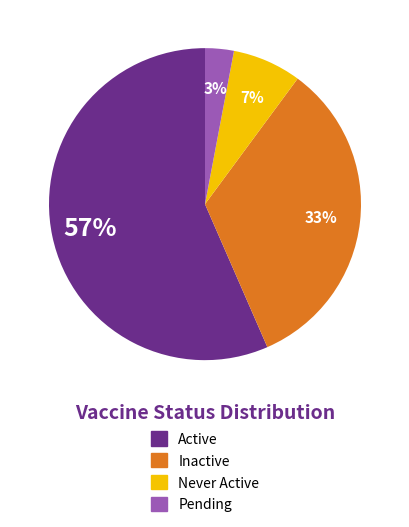

To the nearest percent, what is the difference between the Pending and Active slice percentages?

54%